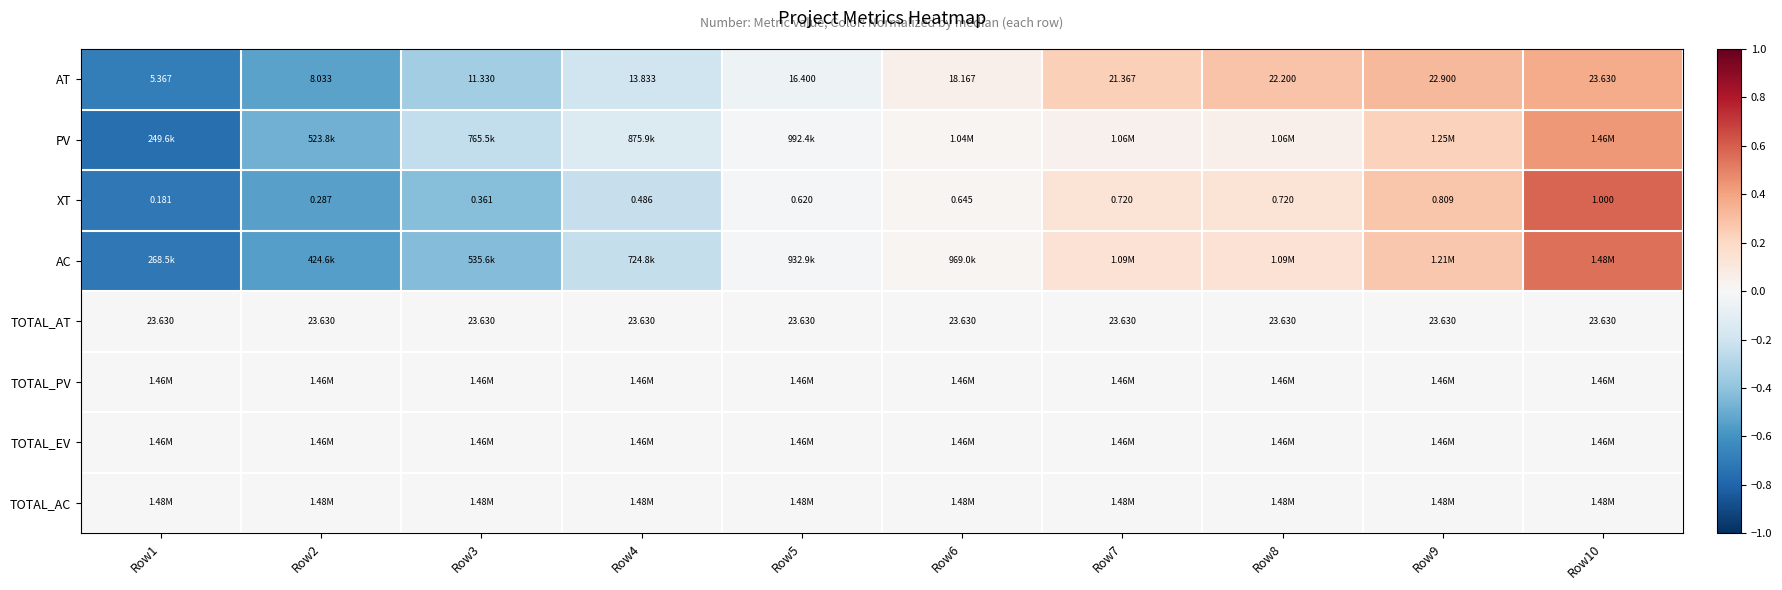

What is the difference between the maximum and second lowest values in the AT series?

0.9